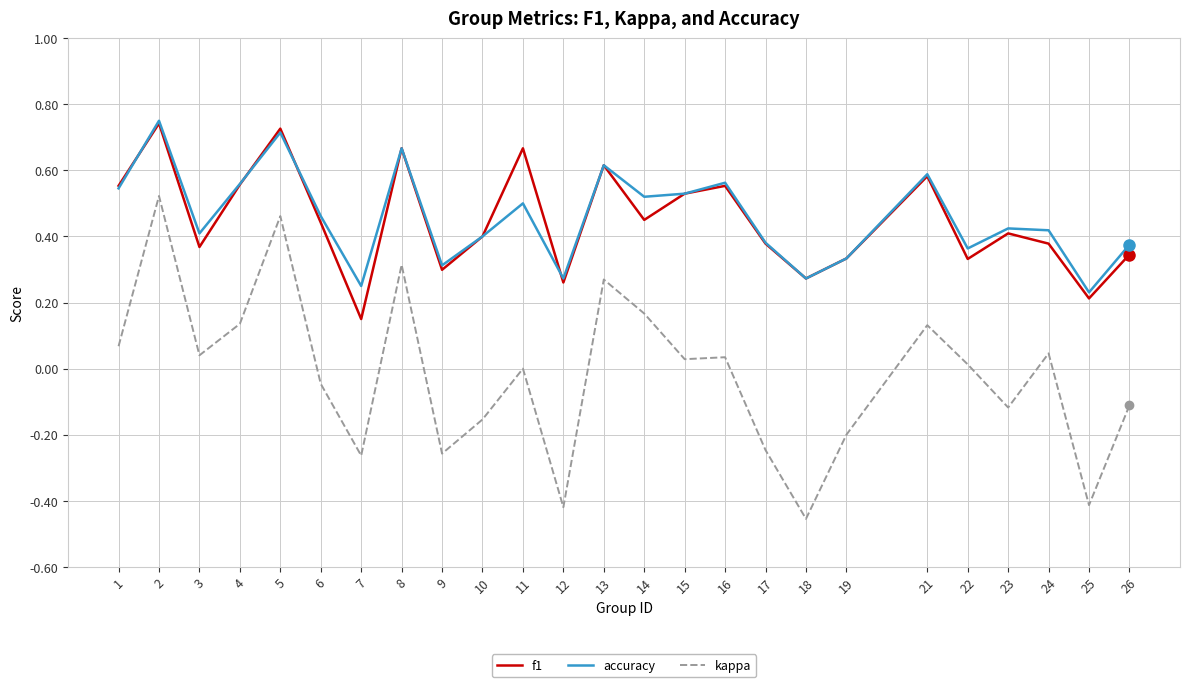

What are all the series names shown in the legend?

f1, accuracy, kappa